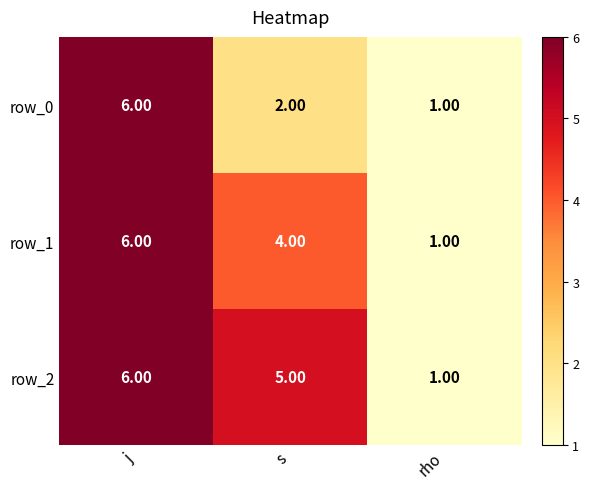

Is it true that row_1 equals 4 at s?

True